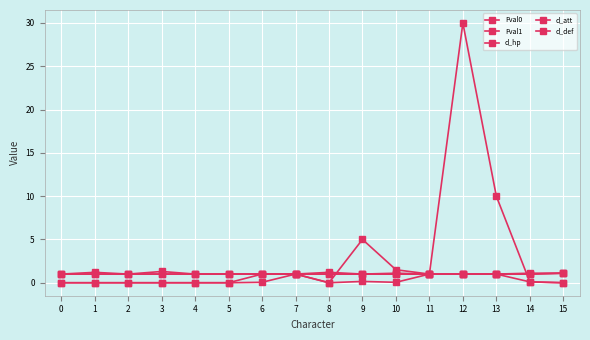

How many d_hp values are between 1 and 2?

16